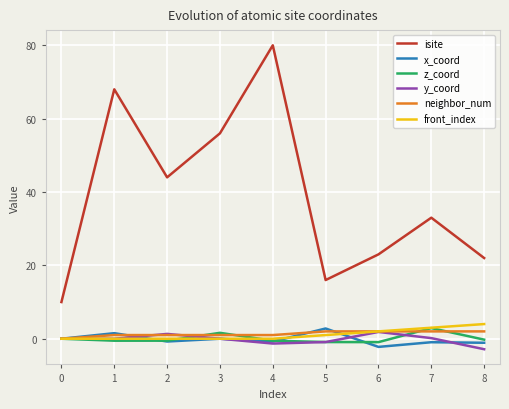

The neighbor_num series shows 1.0 at 2. True or false?

True